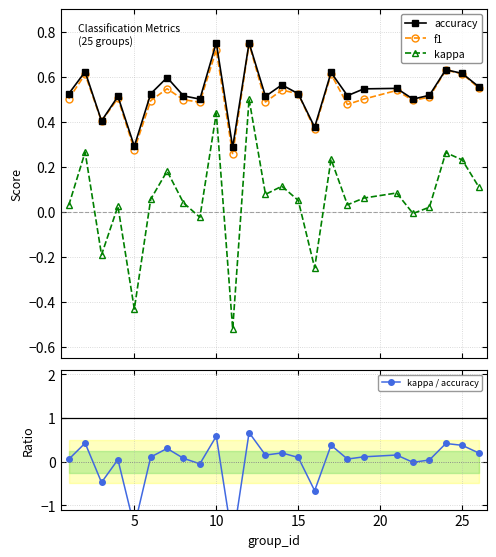

True or false: f1 has more than 1 points higher than both neighbors.

True